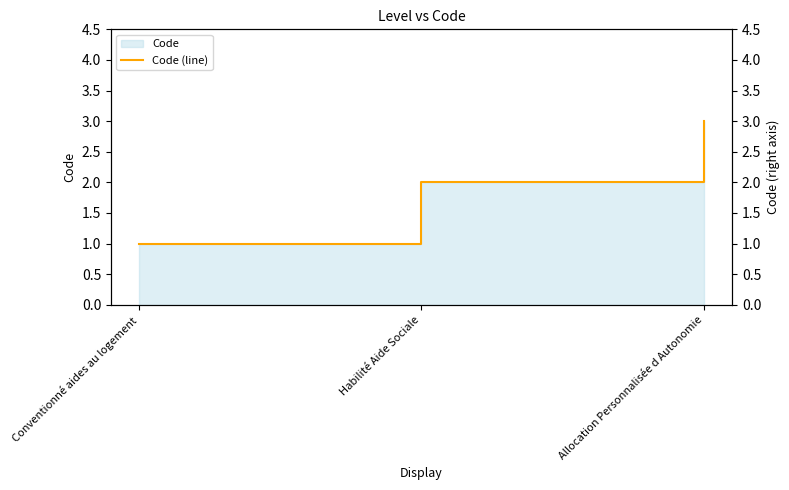

Reading right to left, transcribe all the data shown in this chart.

3	2	1